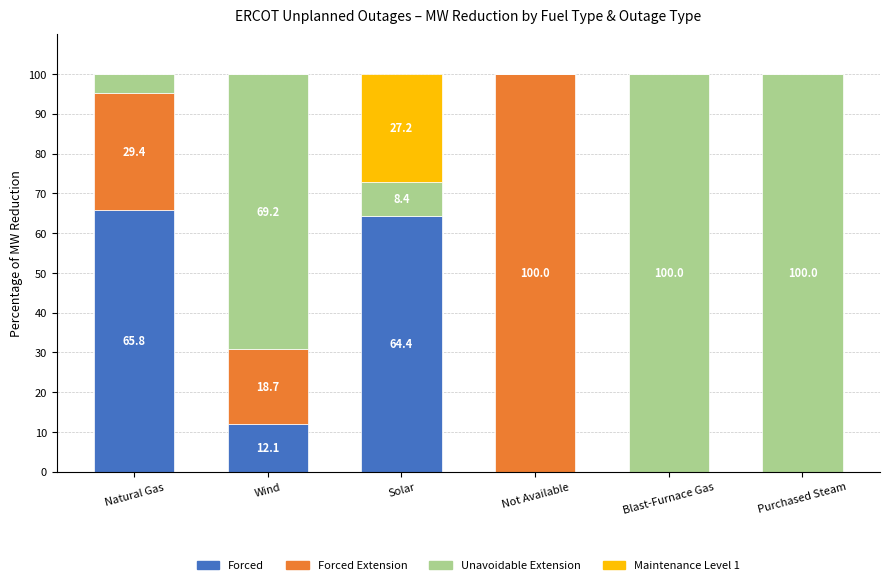

What is the total value across all series at Not Available?

100.0